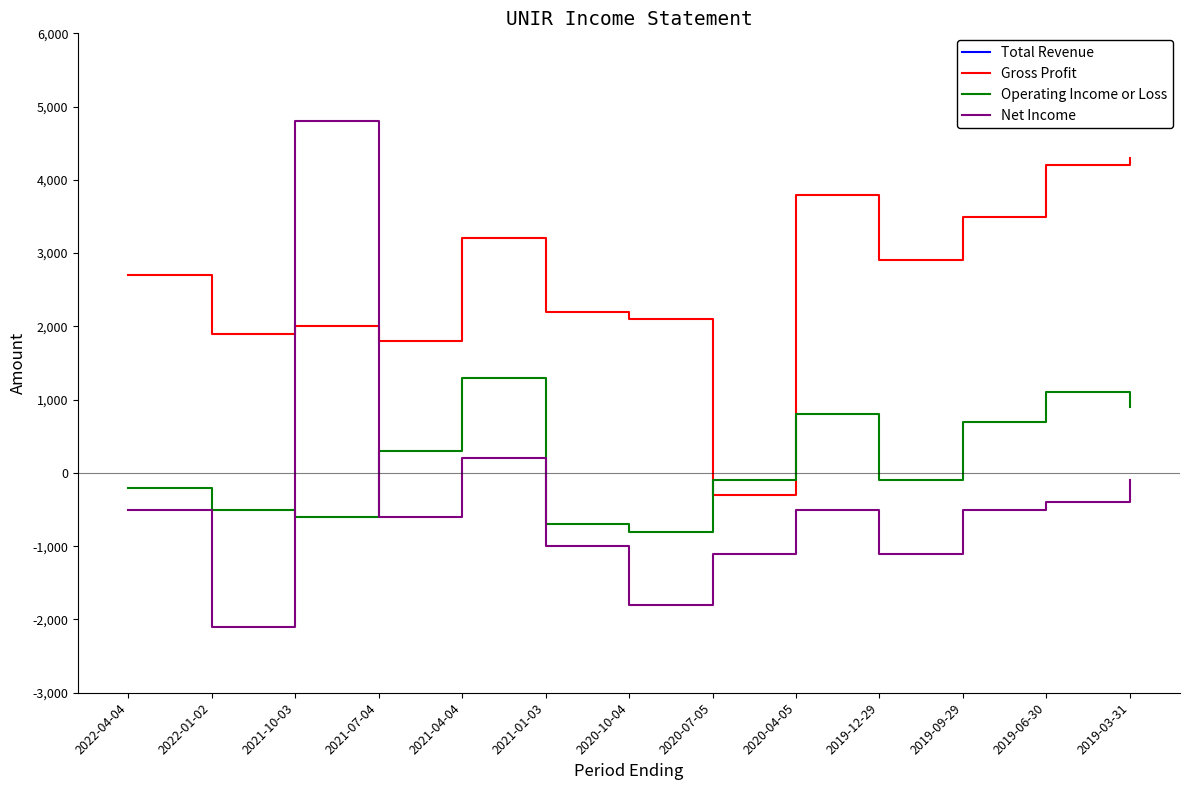

What are all the series names shown in the legend?

Total Revenue, Gross Profit, Operating Income or Loss, Net Income